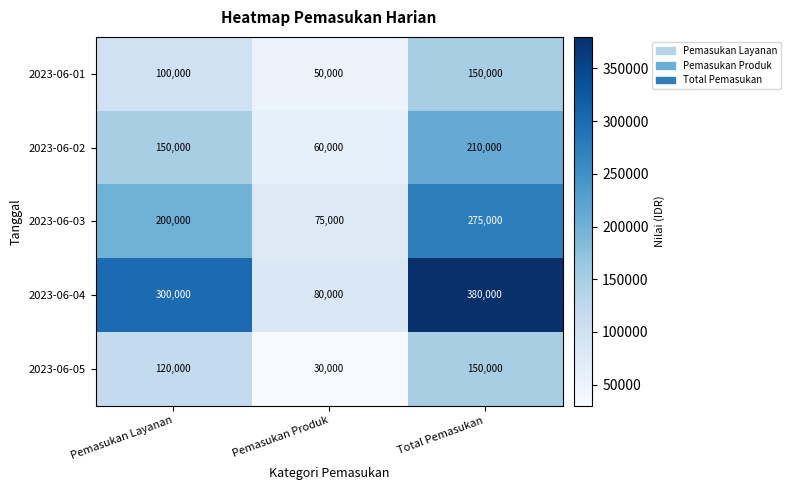

What is the spread (max minus min) of values at Pemasukan Produk?

50000